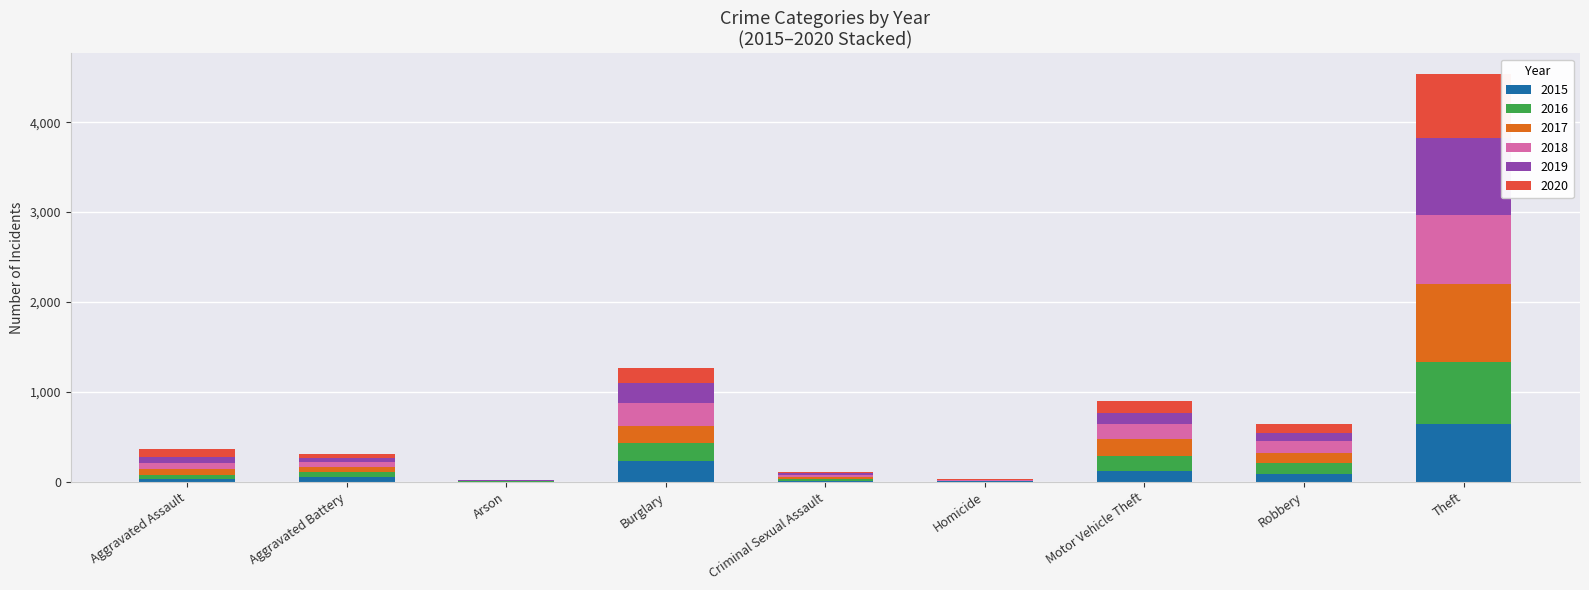

The value of 2015 at Burglary is 236. True or false?

True